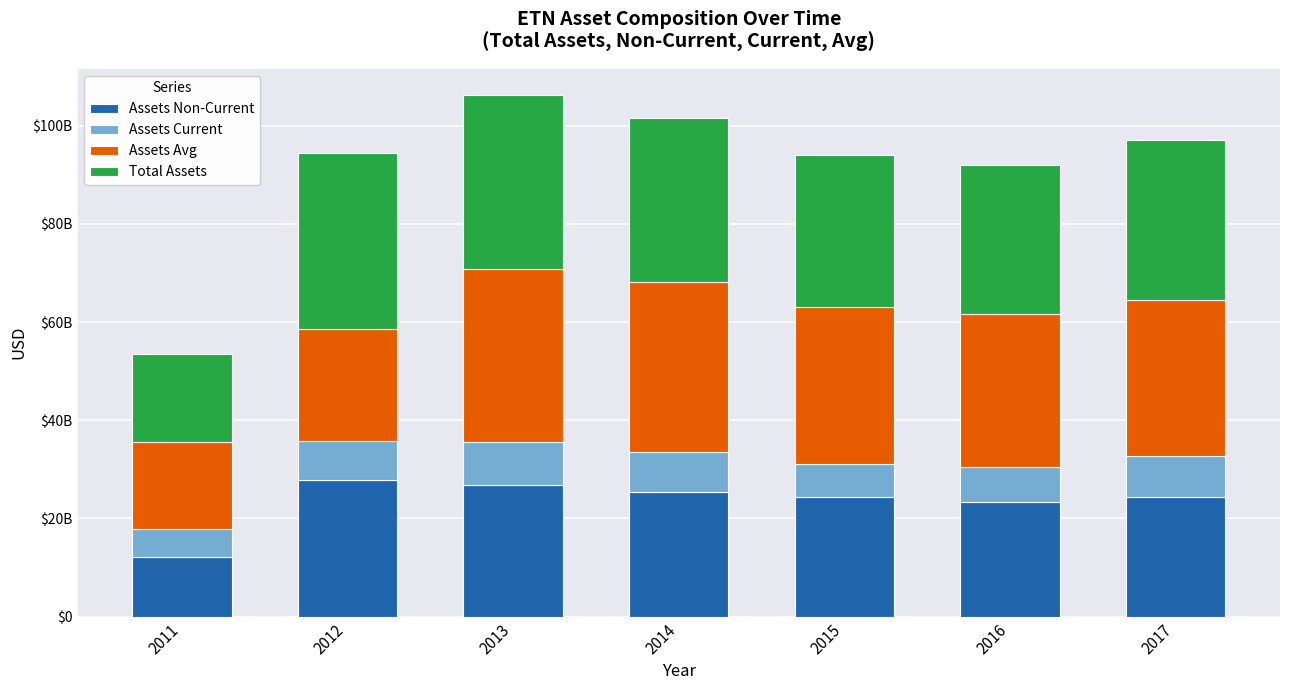

What is the average value of the Assets Avg series?

29345571429